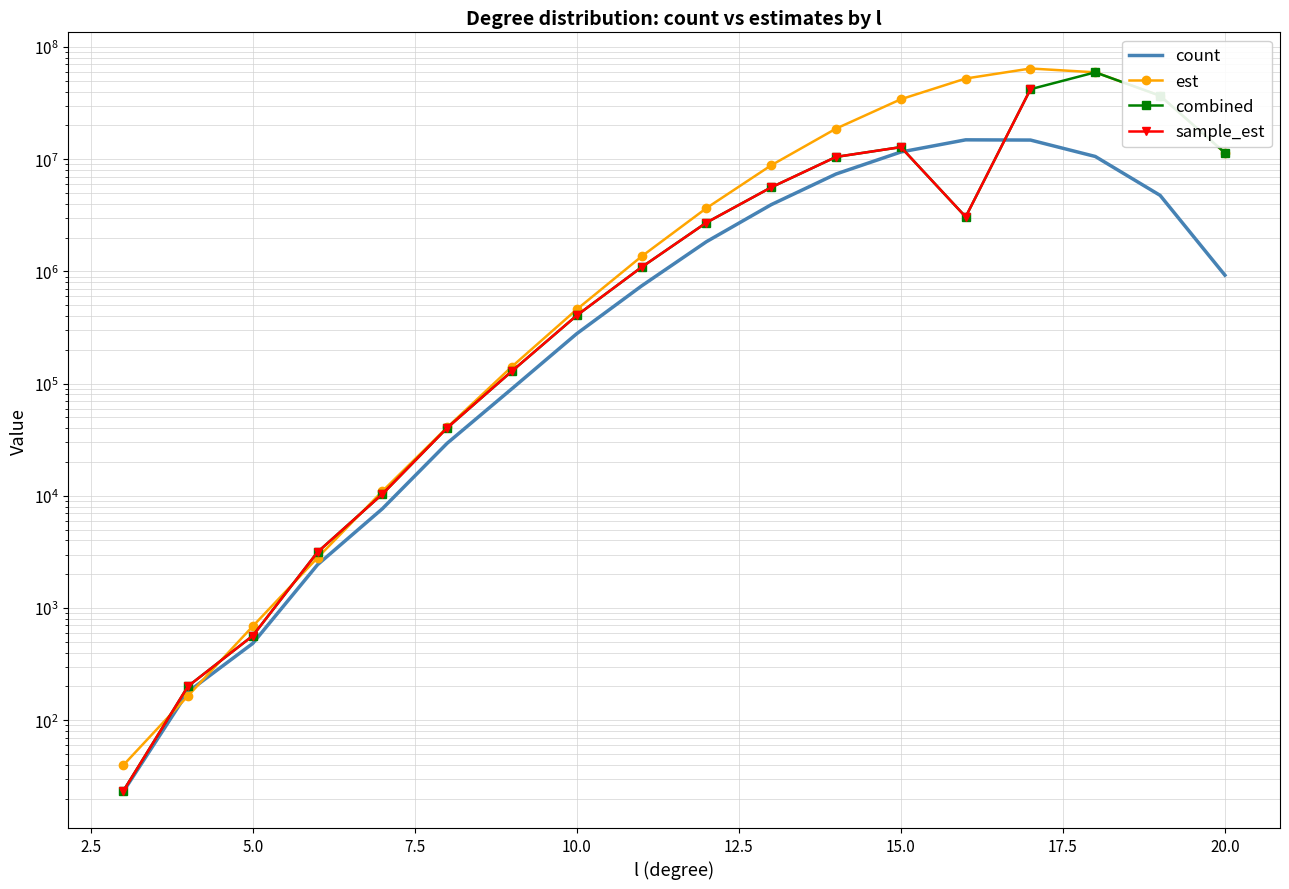

True or false: combined has more than 1 points higher than both neighbors.

True